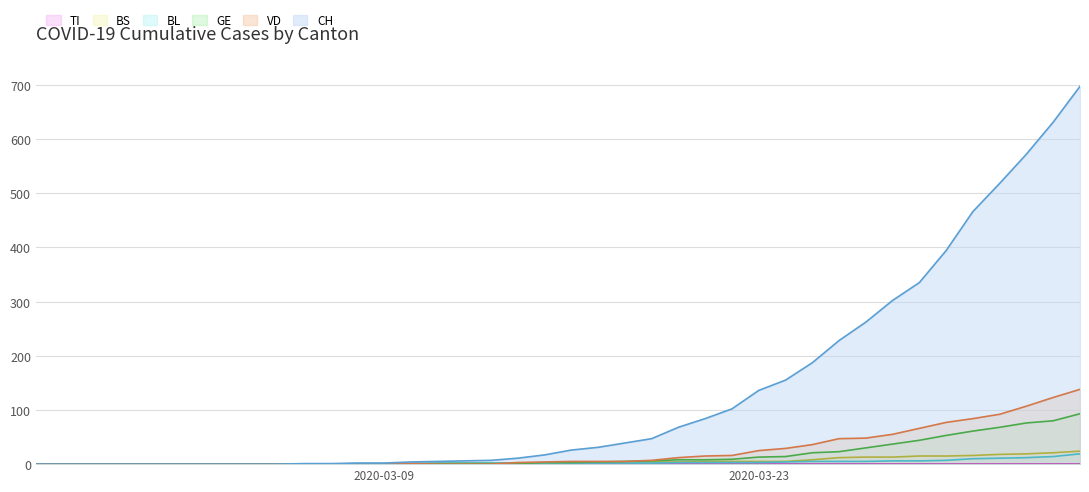

What is the value of the BS point at the 17th from the left?

1